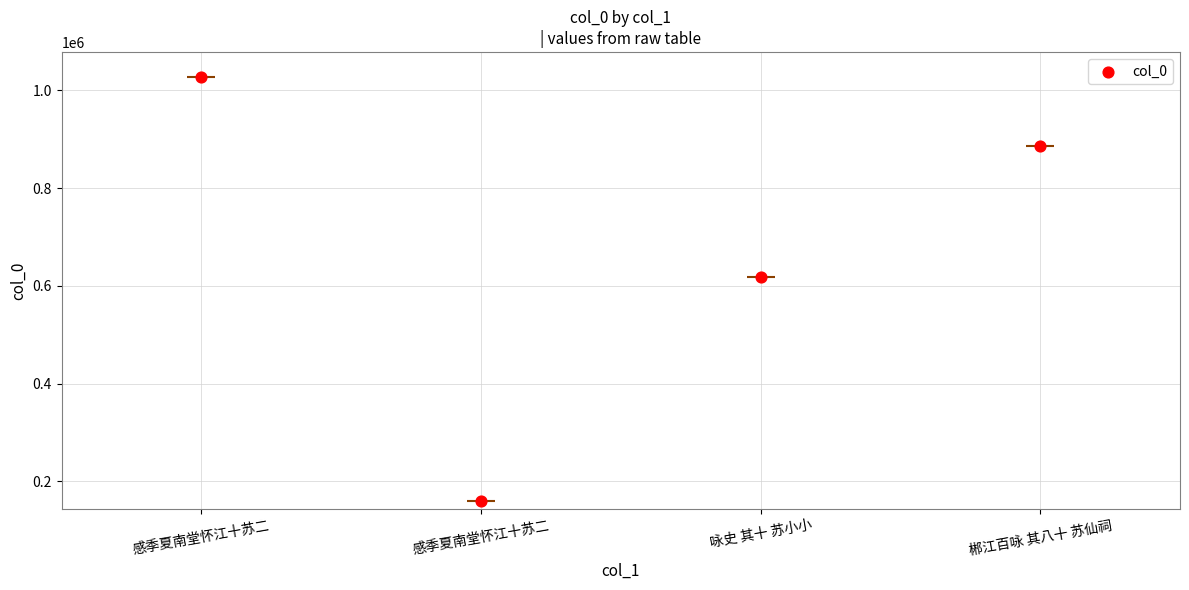

Approximately how many times larger is the value at 感季夏南堂怀江十苏二 compared to 感季夏南堂怀江十苏二?

0.2